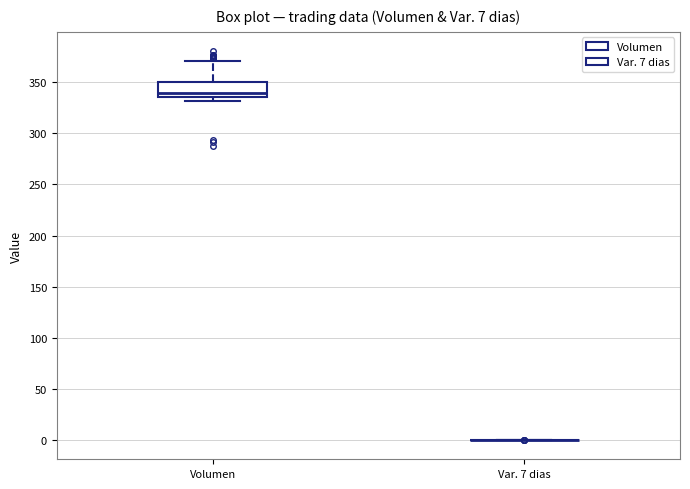

Which box is the tallest, from its lower edge to its upper edge?

Volumen